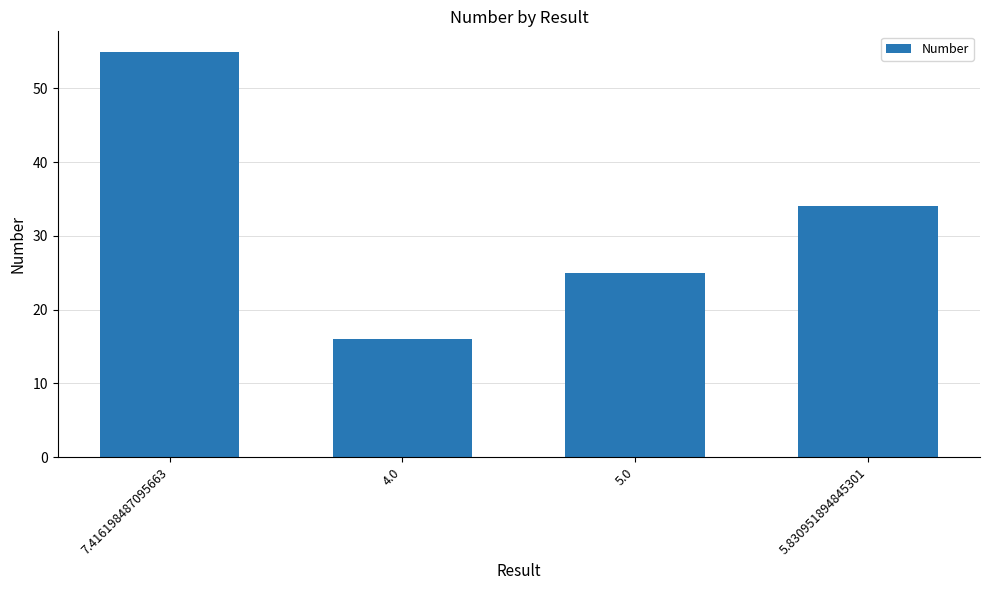

What is the label of the 4th bar from the right?

7.416198487095663